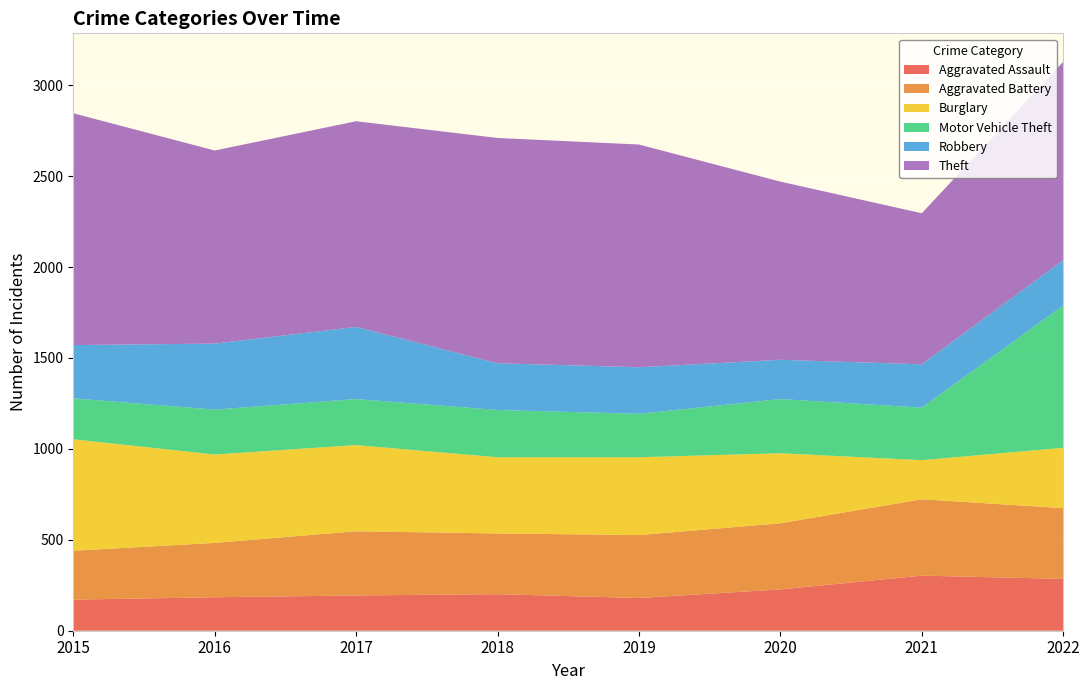

Reading right to left, what are all the values shown in this chart?

Aggravated Assault: 285	303	227	180	201	194	184	171
Aggravated Battery: 389	420	364	346	334	353	299	269
Burglary: 332	215	385	428	419	474	486	613
Motor Vehicle Theft: 782	289	298	239	260	253	247	225
Robbery: 250	238	216	256	257	397	363	293
Theft: 1091	831	980	1225	1239	1131	1062	1275